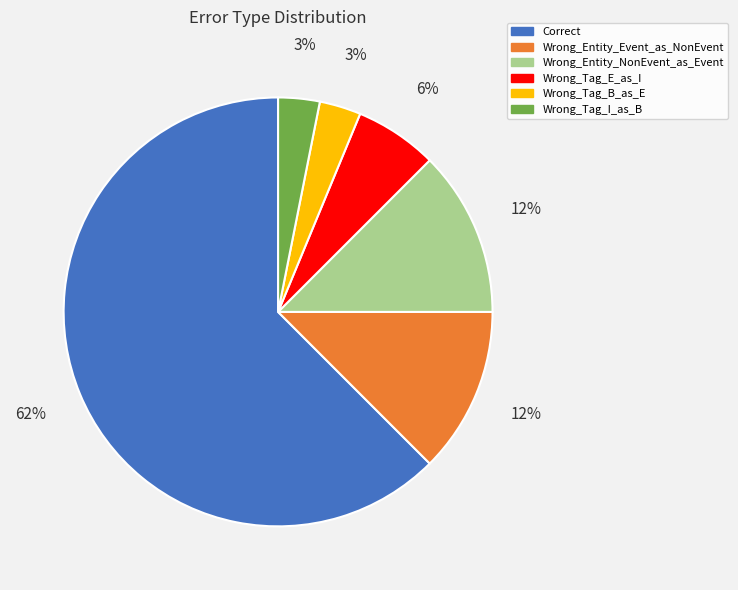

Which has a higher value, Wrong_Tag_B_as_E or Wrong_Tag_E_as_I?

Wrong_Tag_E_as_I